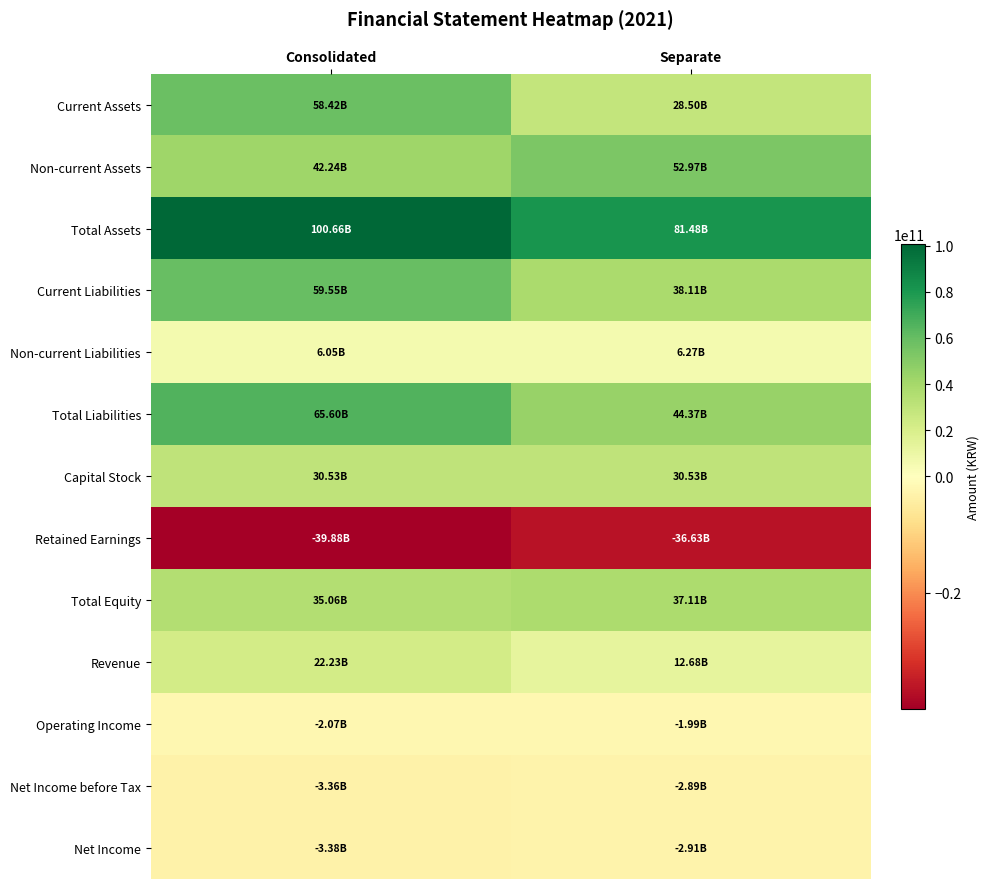

Reading left to right, extract all data points from this chart.

Current Assets: Consolidated=58422086214	Separate=28504887419
Non-current Assets: Consolidated=42236679020	Separate=52972946114
Total Assets: Consolidated=100658765234	Separate=81477833533
Current Liabilities: Consolidated=59549842687	Separate=38105817311
Non-current Liabilities: Consolidated=6049458797	Separate=6265723129
Total Liabilities: Consolidated=65599301484	Separate=44371540440
Capital Stock: Consolidated=30532770500	Separate=30532770500
Retained Earnings: Consolidated=-39882512453	Separate=-36625611753
Total Equity: Consolidated=35059463750	Separate=37106293093
Revenue: Consolidated=22226922824	Separate=12675393963
Operating Income: Consolidated=-2067377209	Separate=-1990340457
Net Income before Tax: Consolidated=-3364389612	Separate=-2894889903
Net Income: Consolidated=-3379234911	Separate=-2909735202